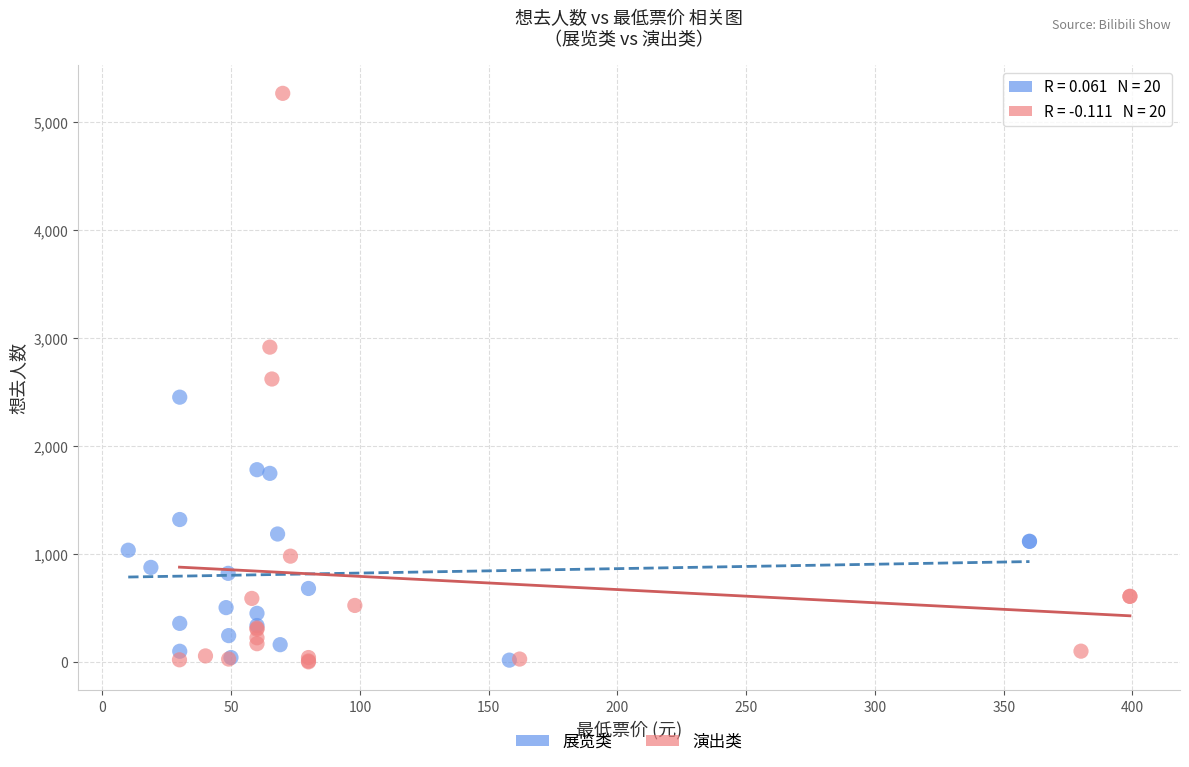

Which series contains the highest Y value?

演出类